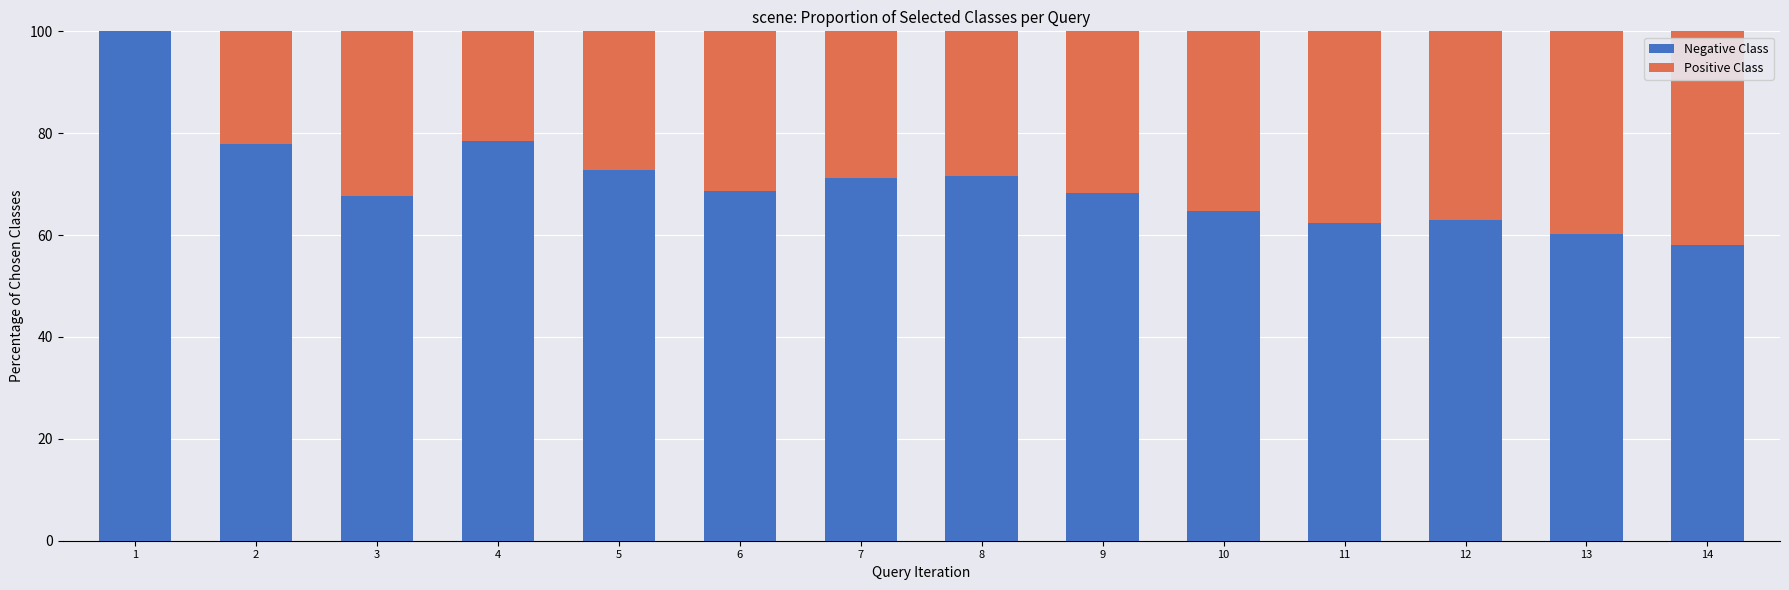

What is the total value across all series at 4?

100.0